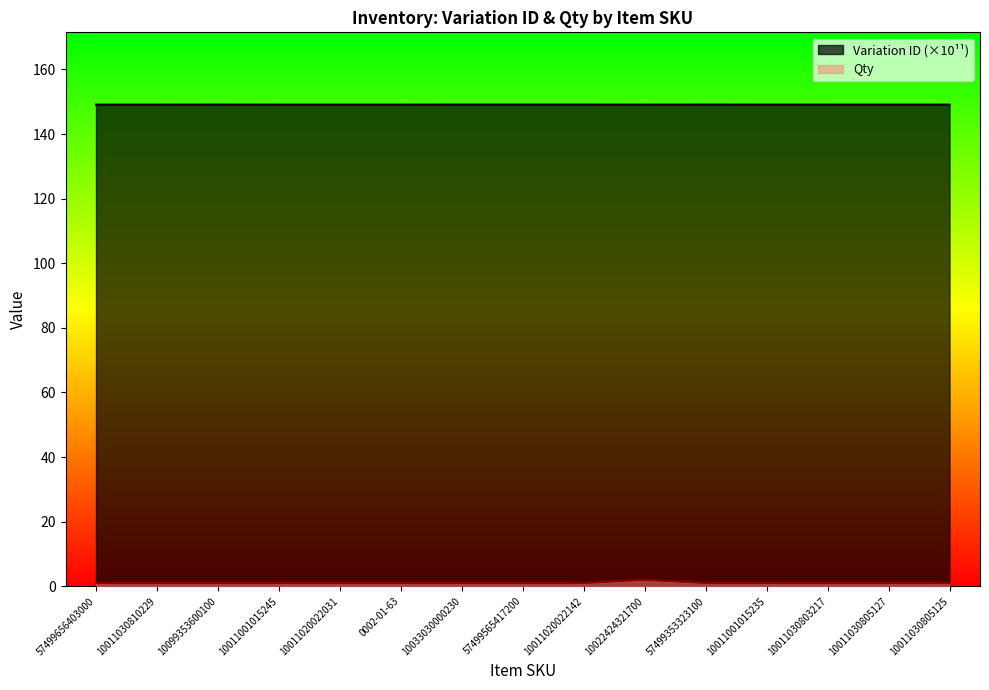

The Qty series shows 0.7 at 57499353323100. True or false?

False